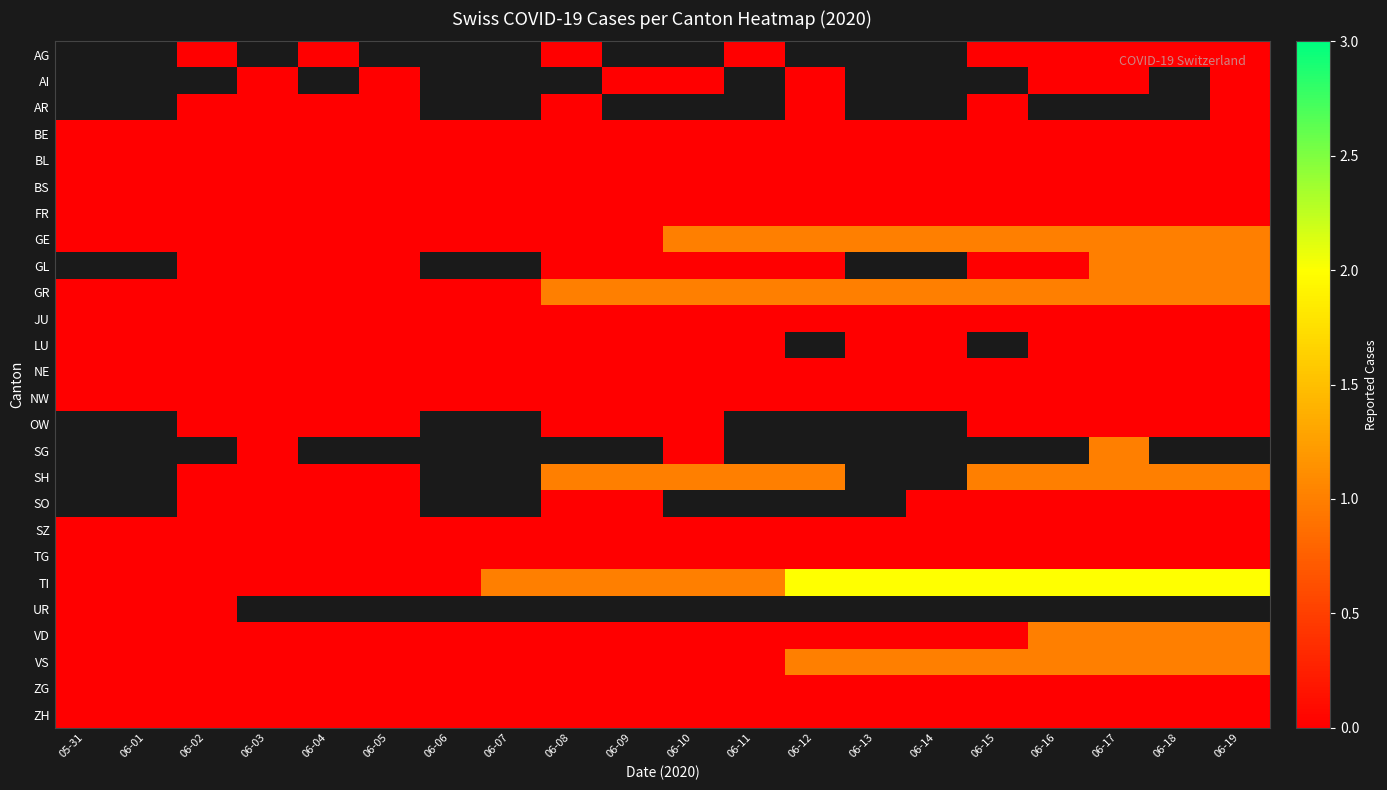

How many categories are shown in the chart?

20